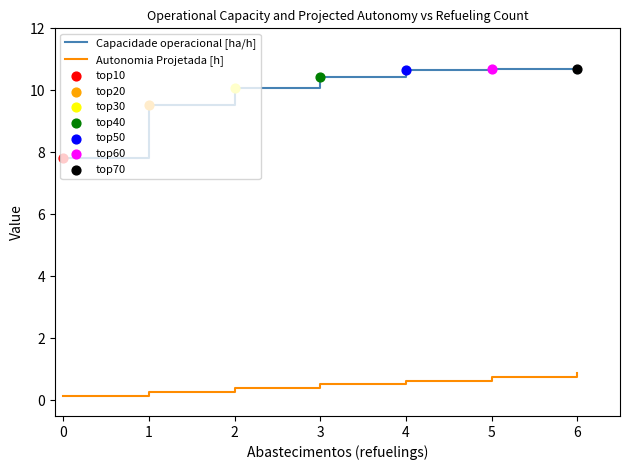

At how many categories does at least one series exceed 1?

7